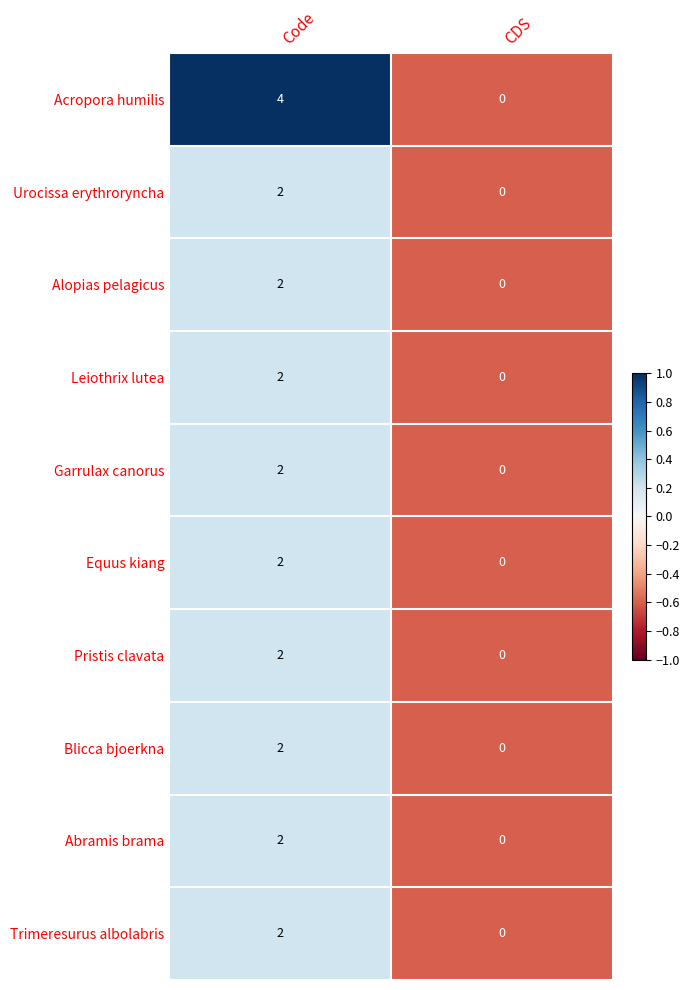

Which series changed the most between Code and CDS?

Acropora humilis